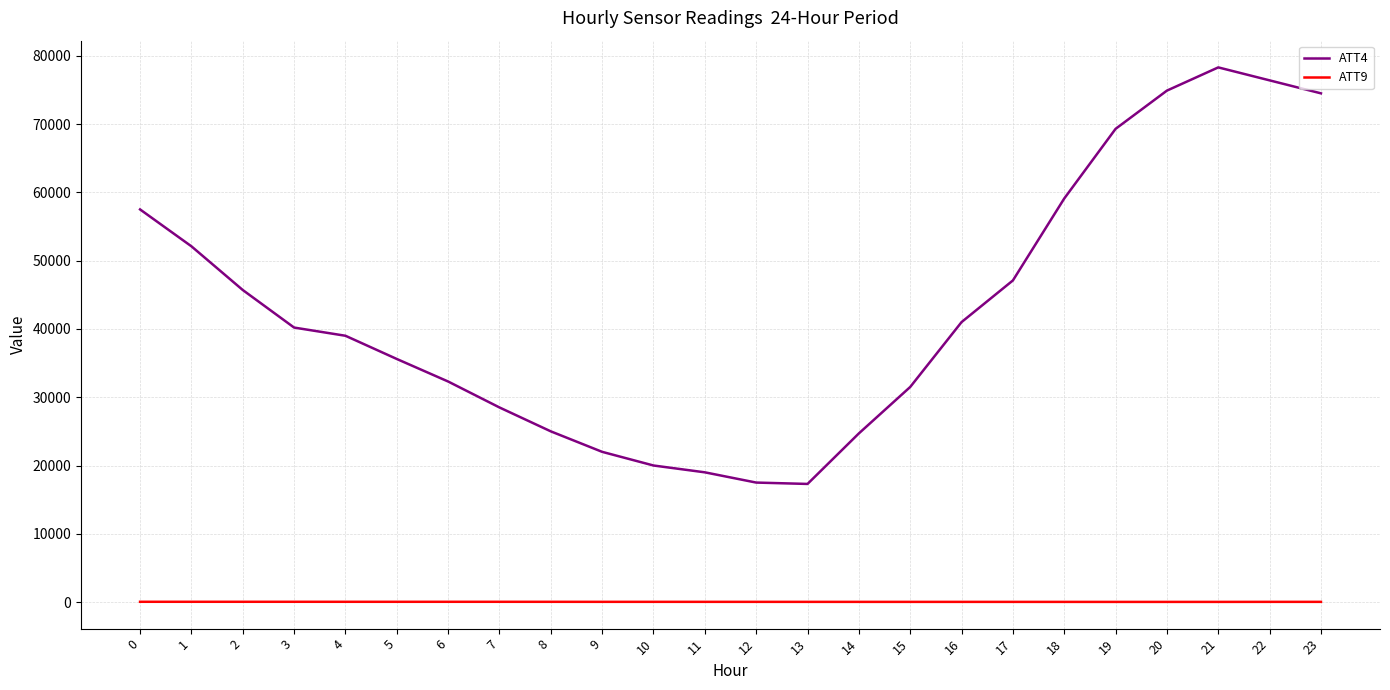

Rank the series by their maximum value, from lowest to highest.

ATT9, ATT4